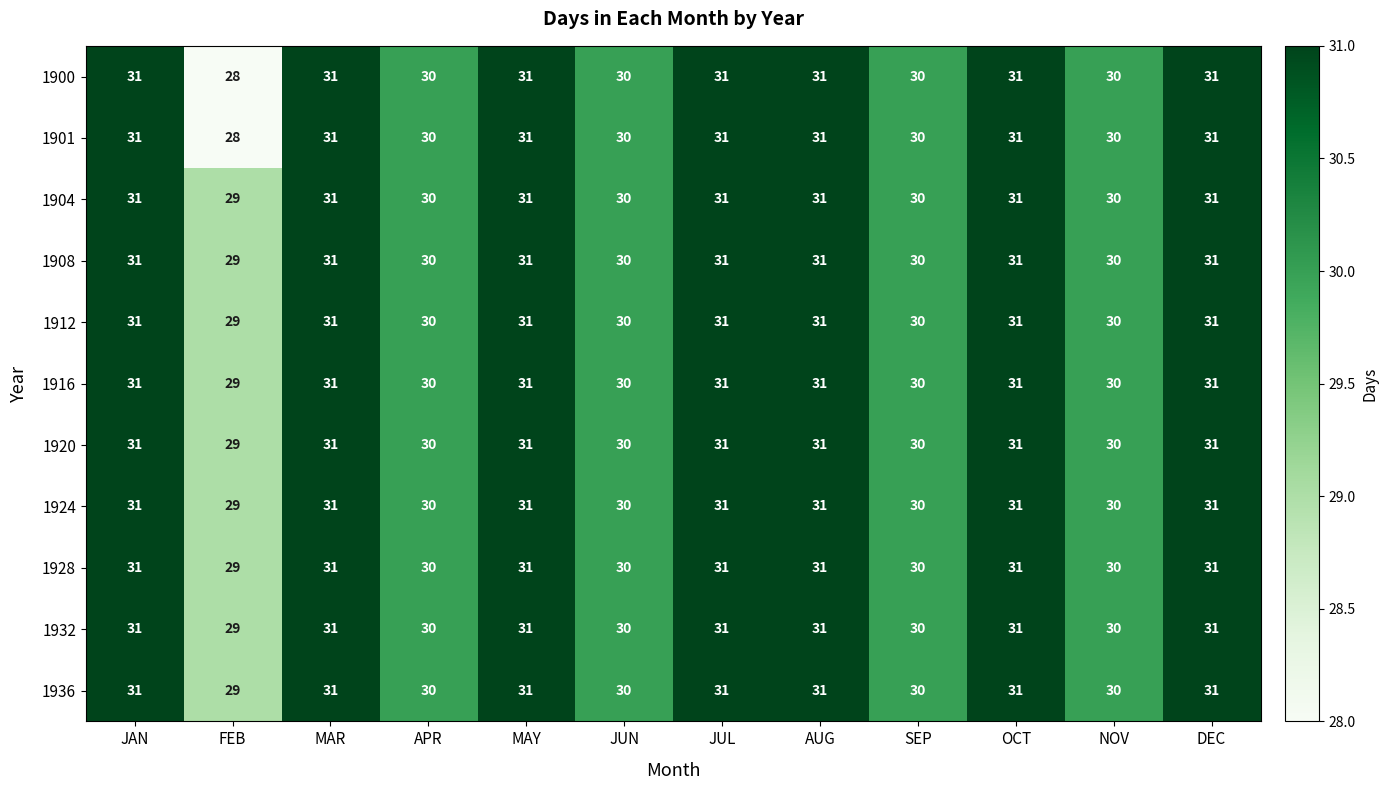

How many 1904 values are between 30 and 31?

11